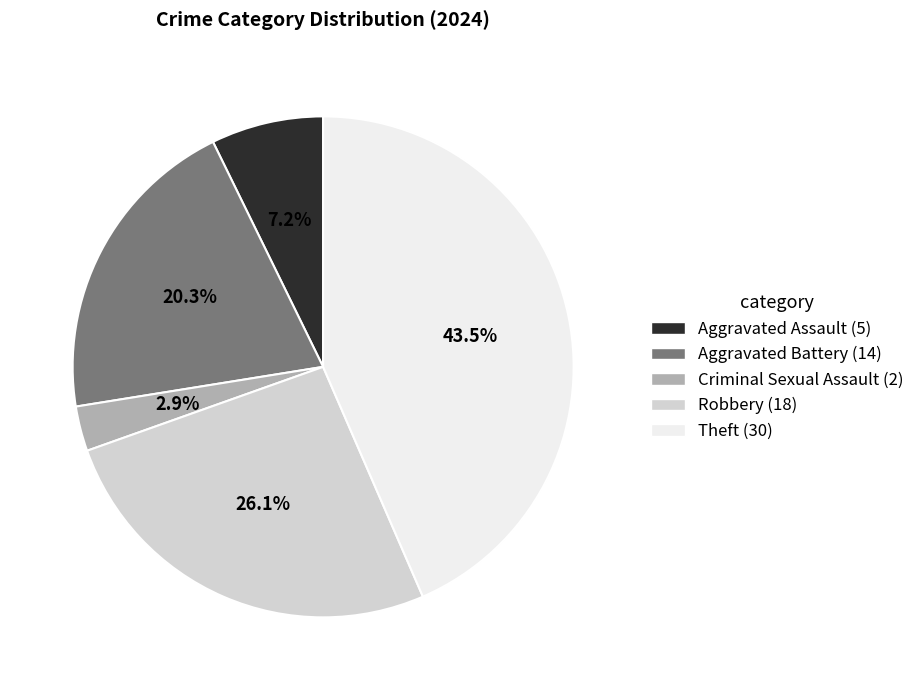

Is Theft the majority of the pie?

No